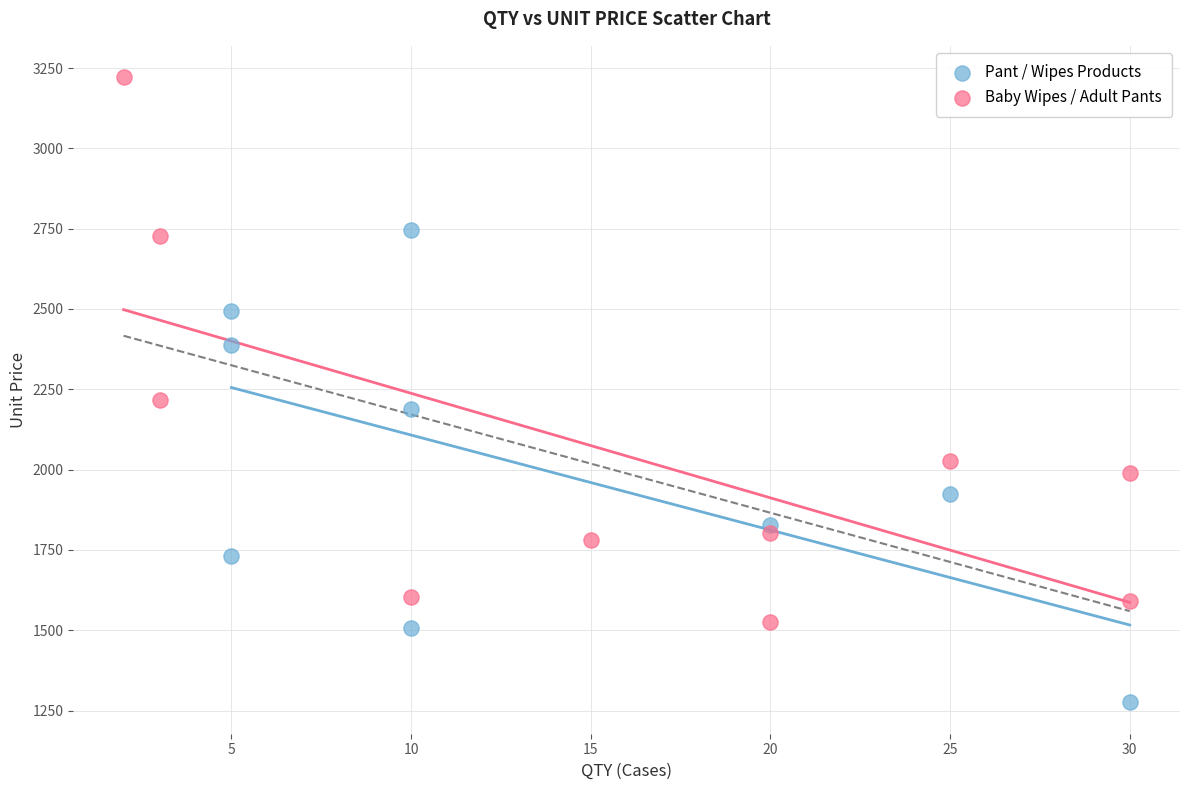

Which series contains the lowest Y value?

Pant / Wipes Products